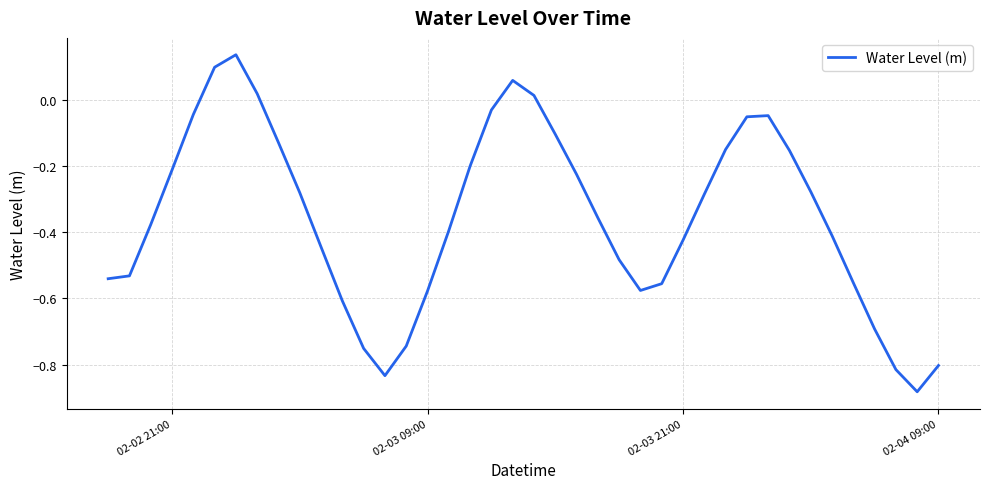

What is the difference between the maximum and minimum values?

1.0